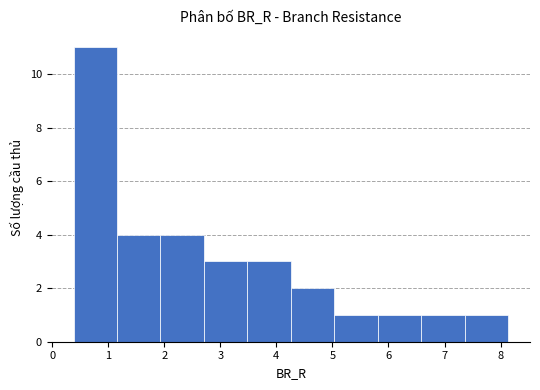

Reading left to right, list every bar in this chart as the range it spans on the x-axis followed by its height. Neither the bar edges nor the heights are printed on the chart, so give them approximately, as read against the axes.

0.4 to 1.2: 11
1.2 to 1.9: 4
1.9 to 2.7: 4
2.7 to 3.5: 3
3.5 to 4.3: 3
4.3 to 5.0: 2
5.0 to 5.8: 1
5.8 to 6.6: 1
6.6 to 7.4: 1
7.4 to 8.1: 1